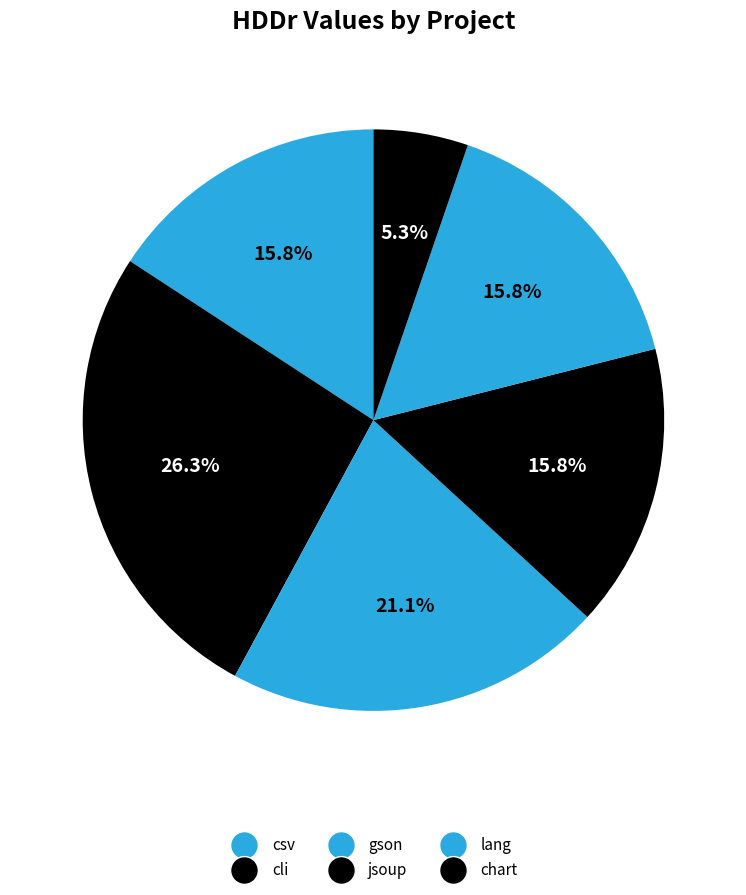

How many slices are in this pie chart?

6